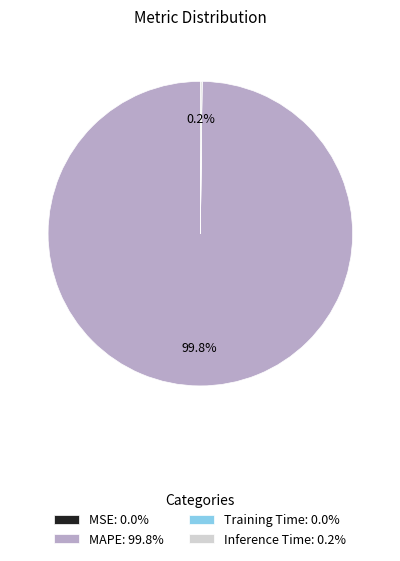

Is there any slice that represents more than half of the pie?

Yes